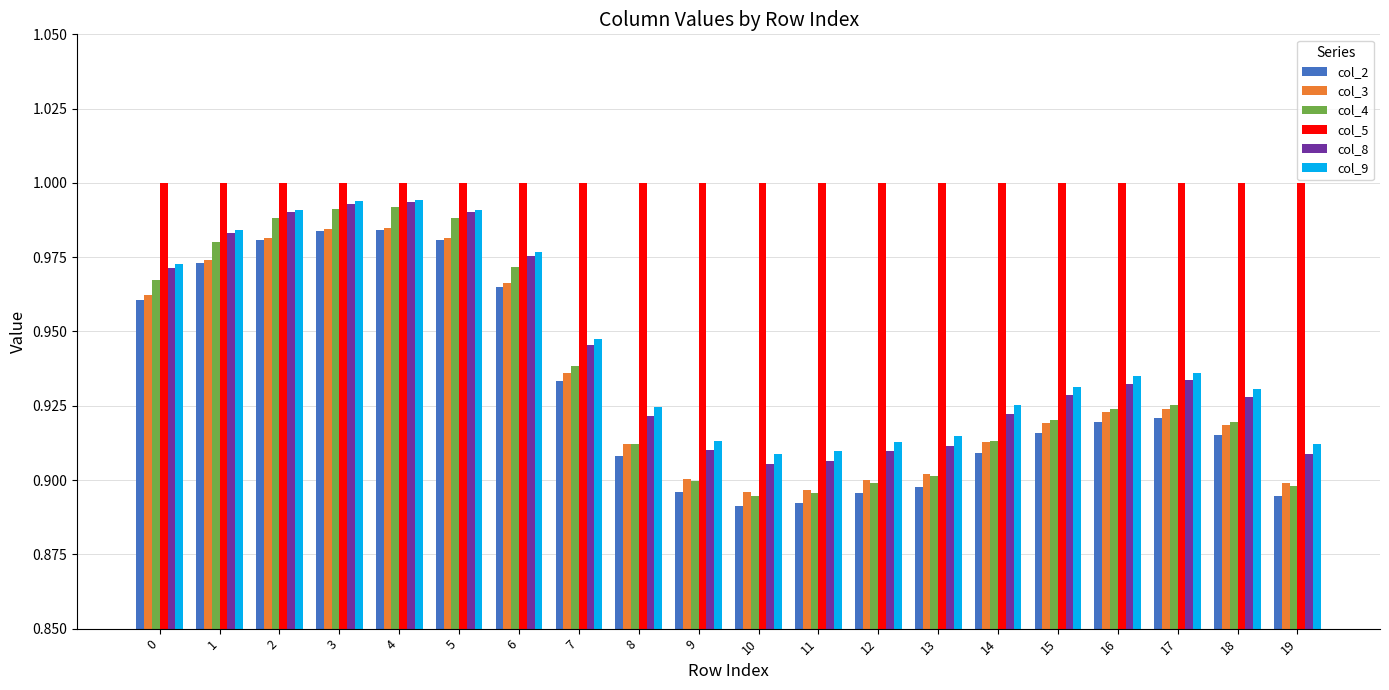

At how many categories does at least one series exceed 0?

20